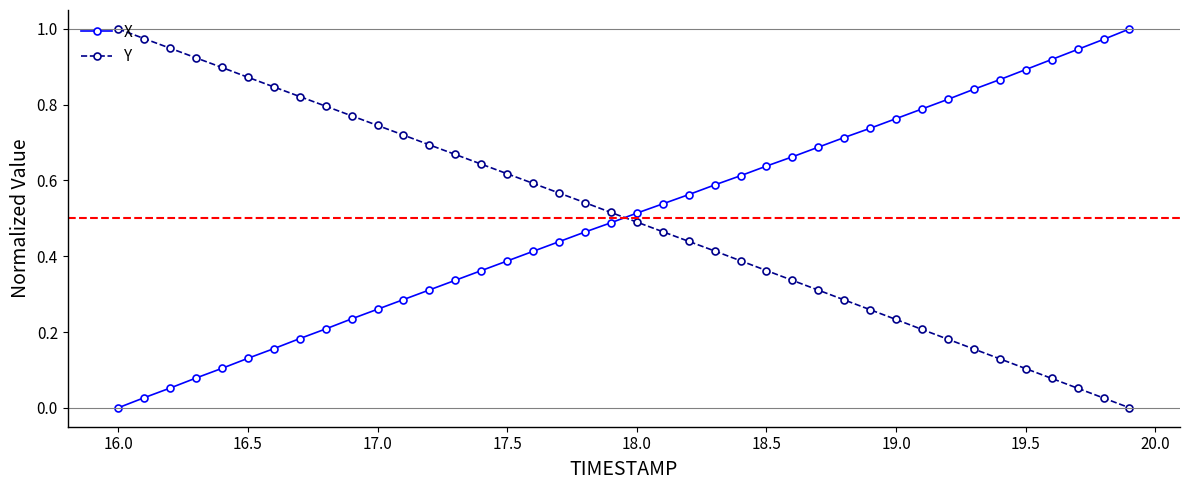

What is the sum of all X values?

20.0